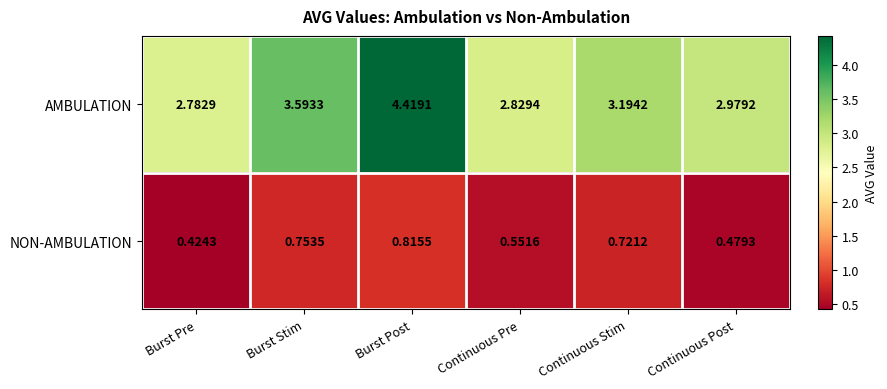

Is the value of NON-AMBULATION at Continuous Pre greater than the value of AMBULATION at Continuous Stim?

No